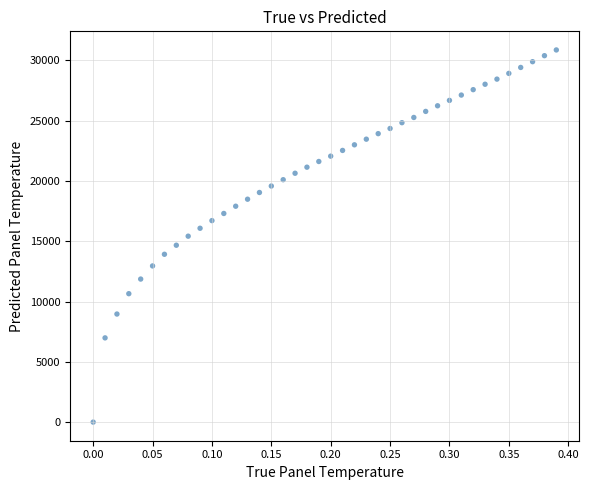

What is the range of Y values (max minus min)?

30859.4